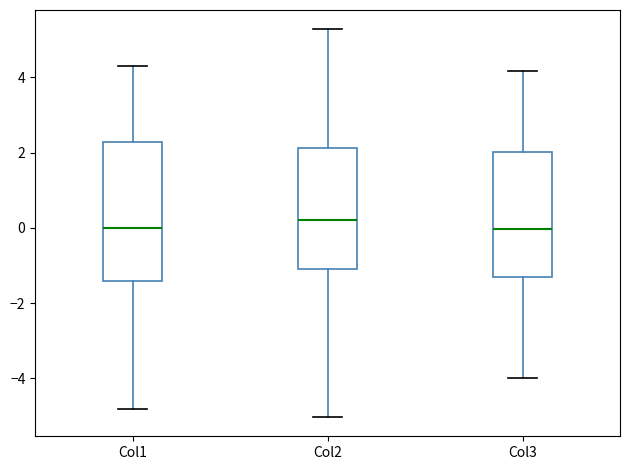

Where does the lower whisker of the box for Col2 end on the y-axis? The values are not printed on the chart, so give them approximately, as read against the axis.

-5.0